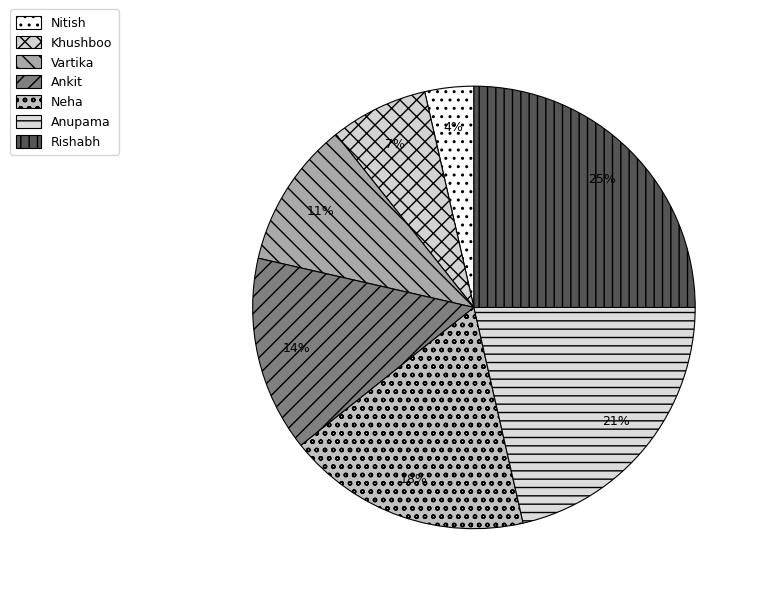

To the nearest percent, what is the average slice percentage?

14%